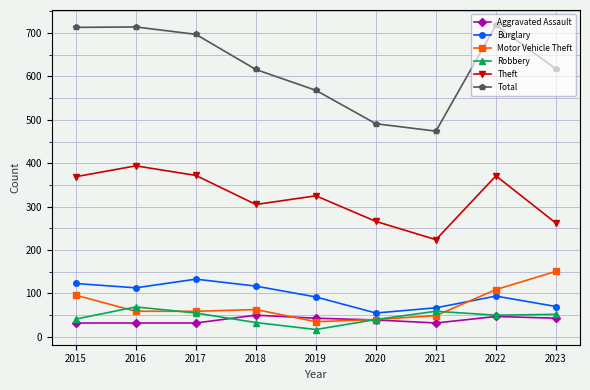

What is the total value across all series at 2016?

1381